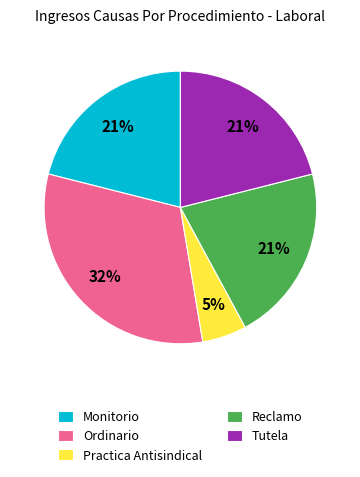

Is the sum of Tutela and Monitorio greater than half?

No